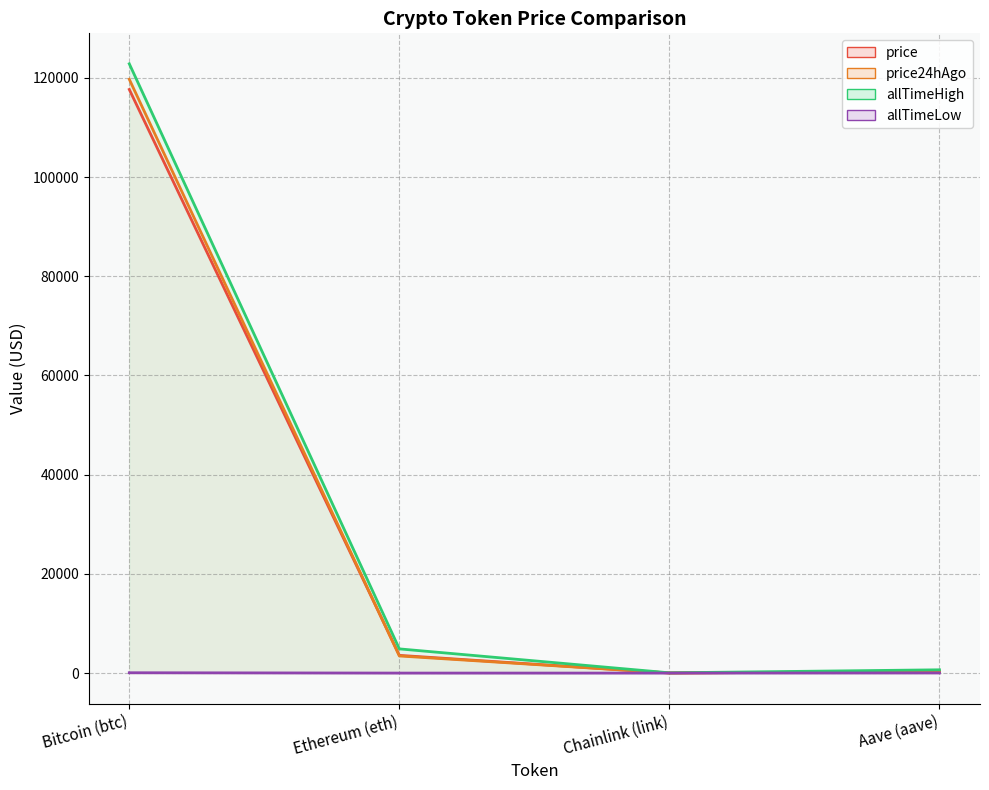

The value of allTimeHigh (line) at Bitcoin (btc) is 198104.9. True or false?

False